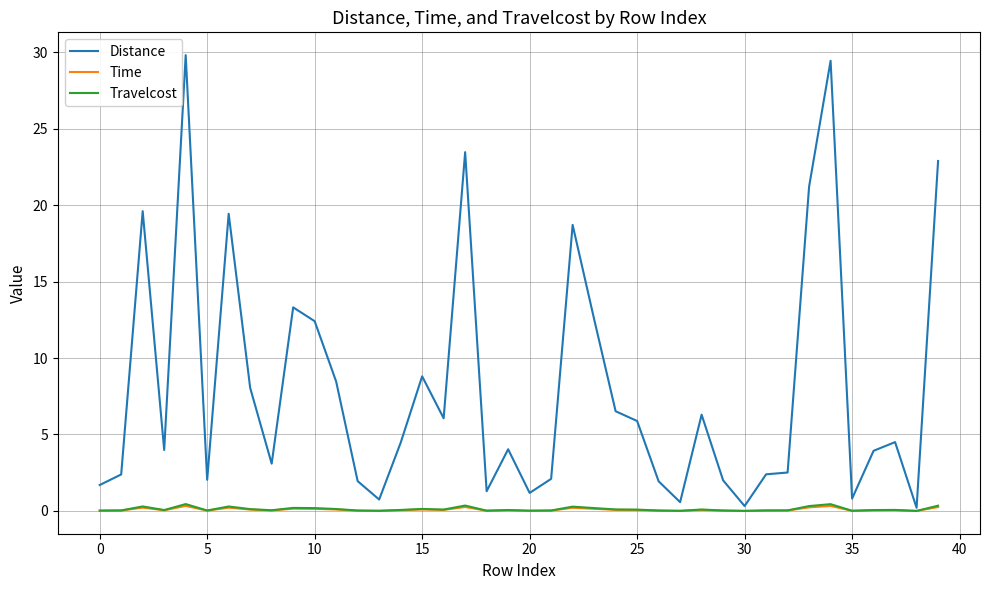

Which series has the largest total across all categories?

Distance